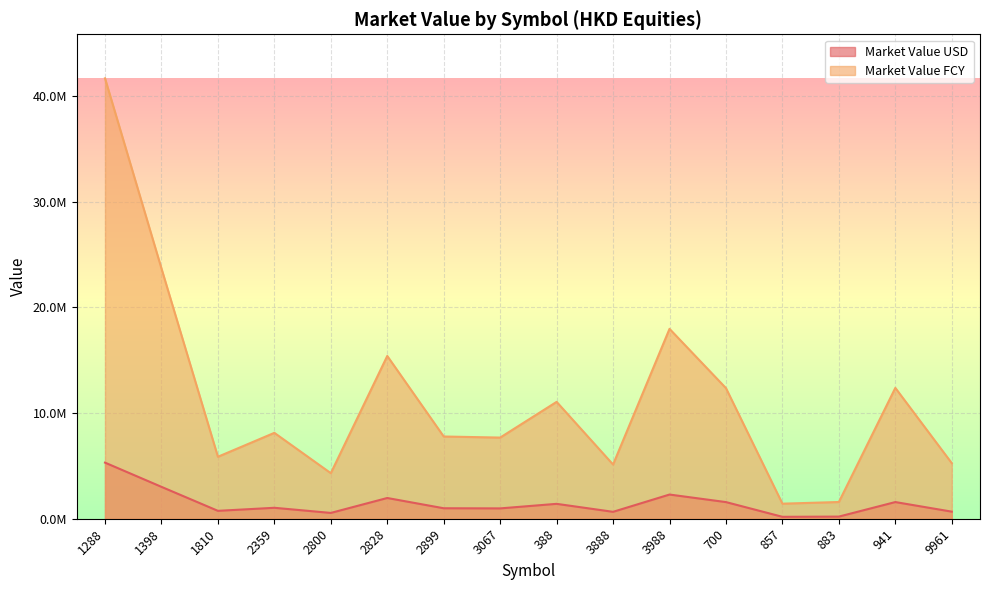

True or false: Market Value FCY has a value of 102364.1 at 857.

False